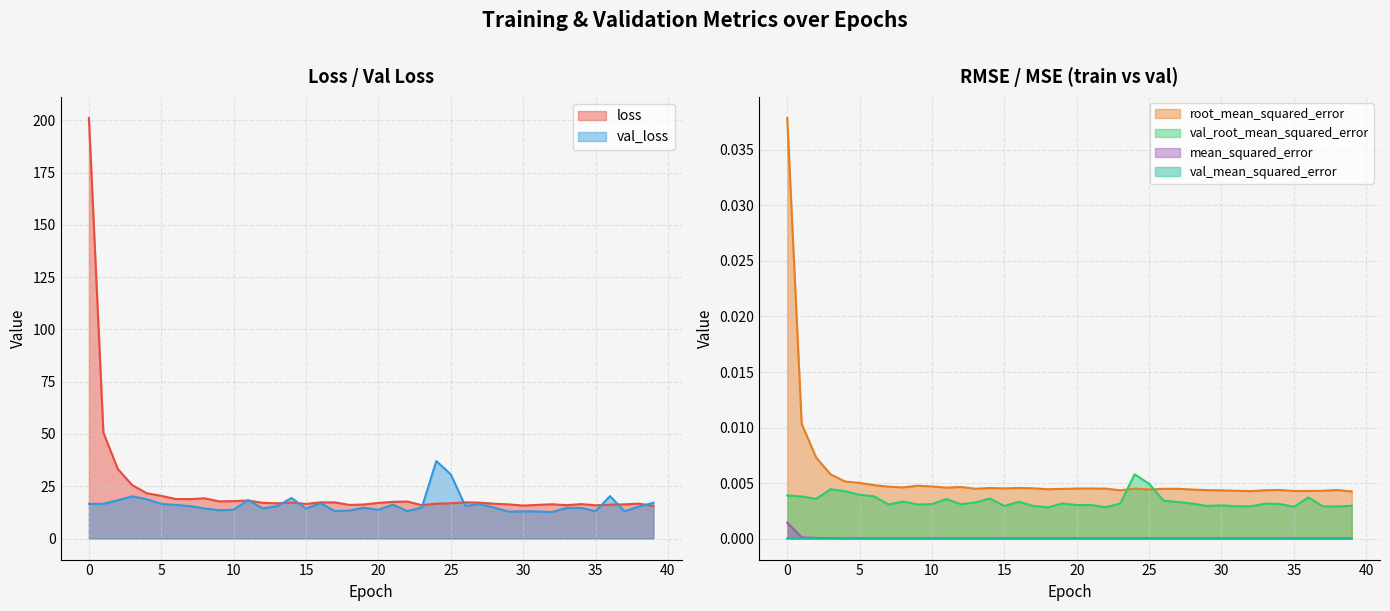

True or false: val_loss and mean_squared_error cross at least once.

False